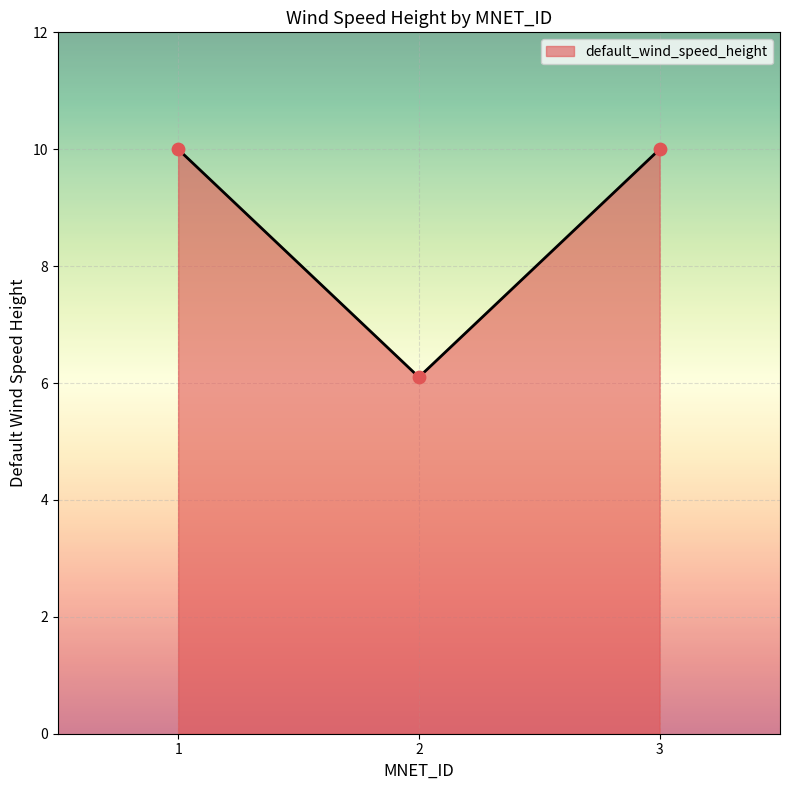

What is the change in value from 1 to 2?

-3.9